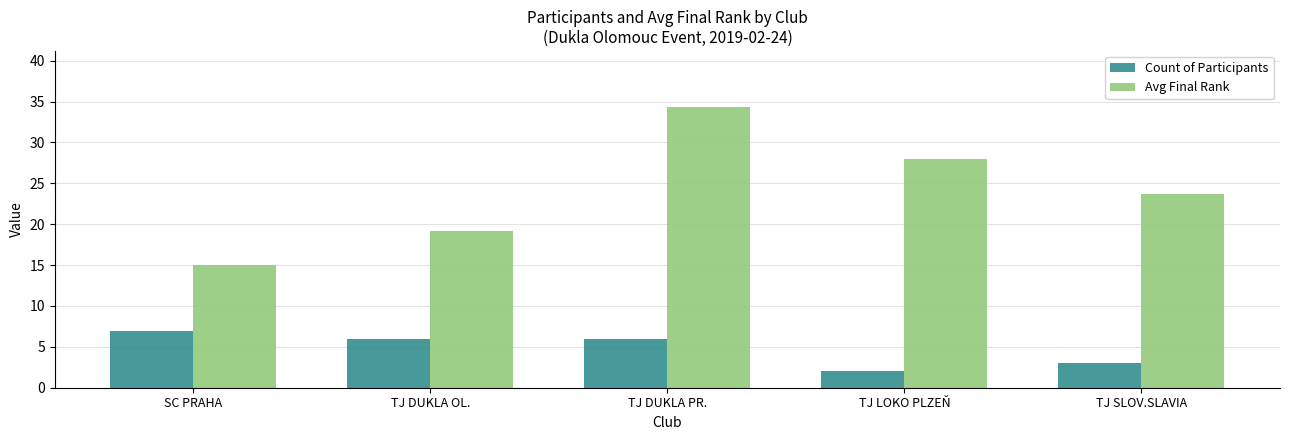

Are the bars horizontal?

No